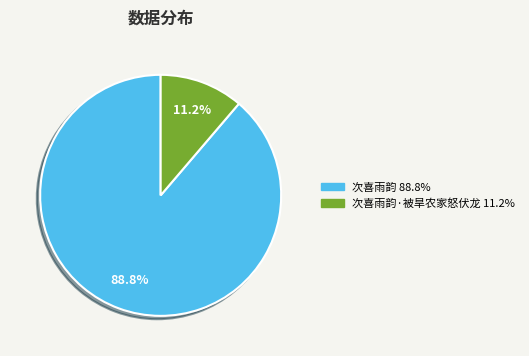

Count the number of slices in the pie.

2